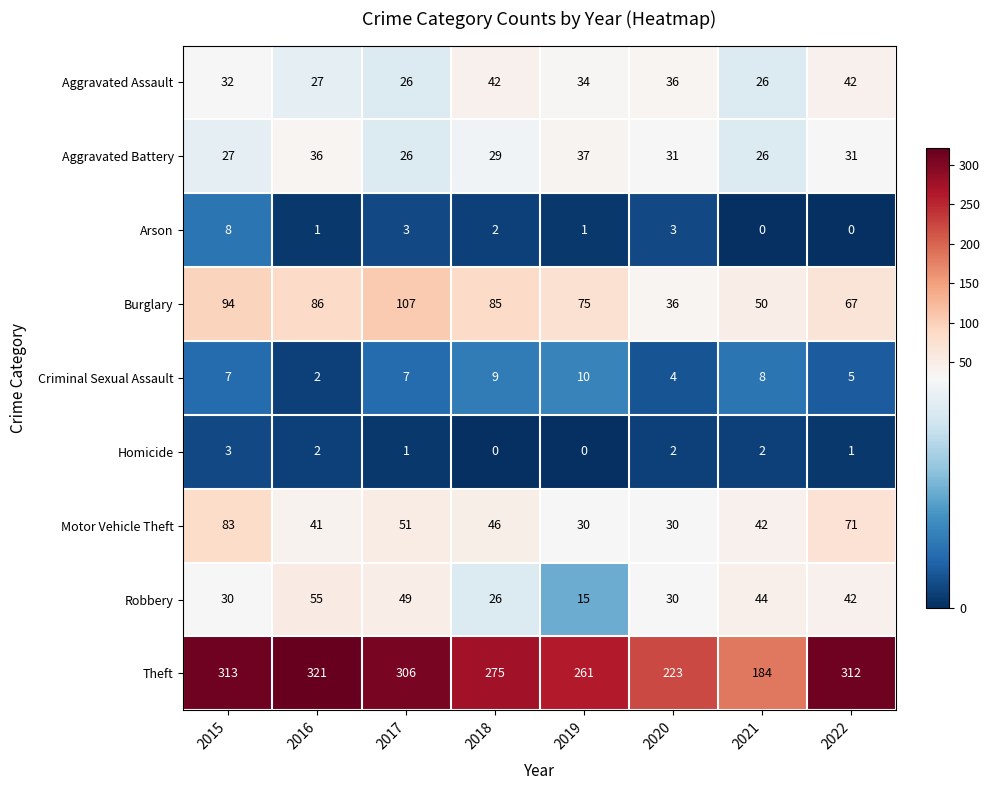

What is the difference between the second highest and second lowest values in the Arson series?

3